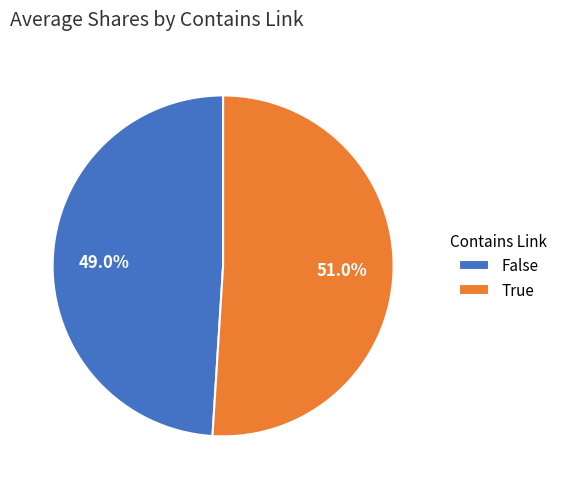

Combined, do False and True account for over 50%?

Yes